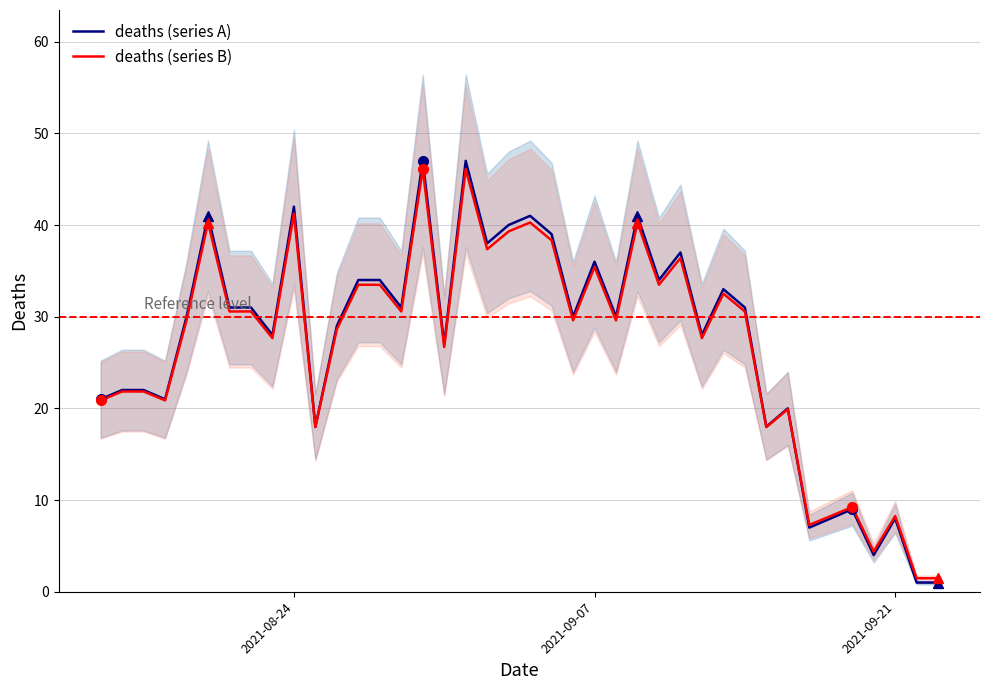

What is the average value of the deaths (series A) series?

27.2